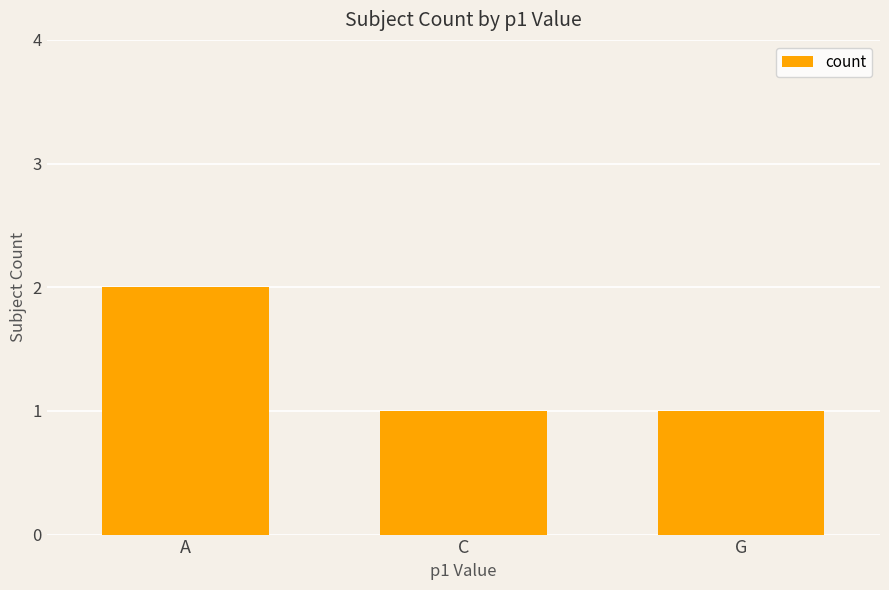

Count the number of data series in this chart.

1